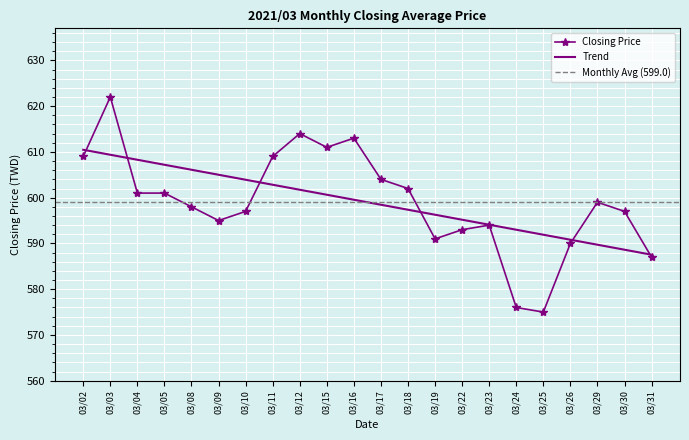

What is the difference between the maximum and minimum values?

47